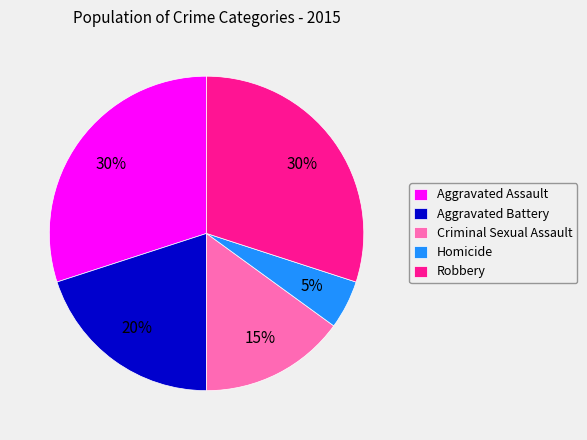

How many segments does this pie chart have?

5